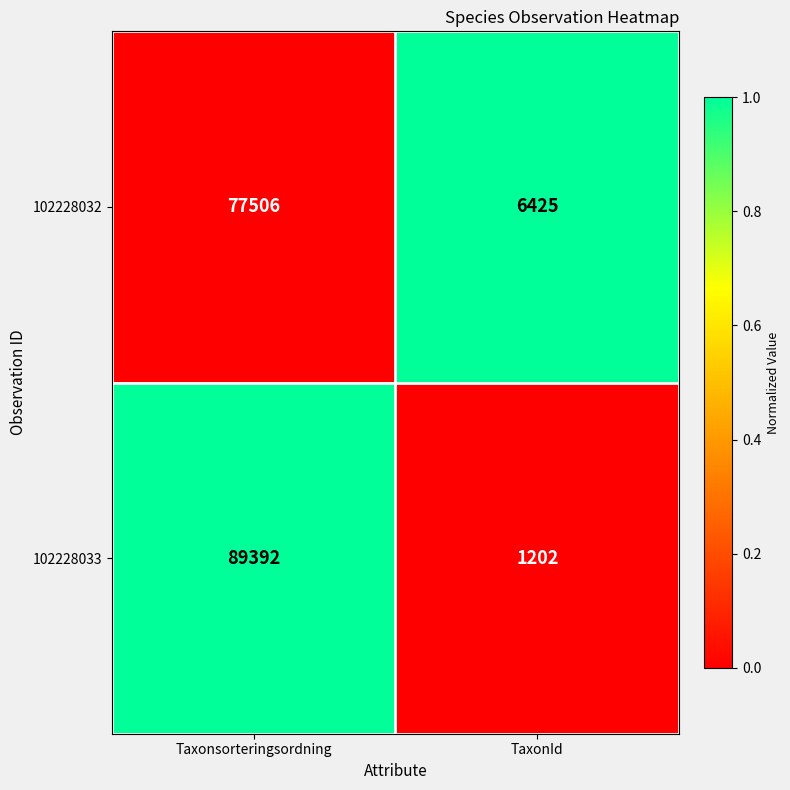

Reading left to right, what are all the values shown in this chart?

102228032: Taxonsorteringsordning=77506	TaxonId=6425
102228033: Taxonsorteringsordning=89392	TaxonId=1202